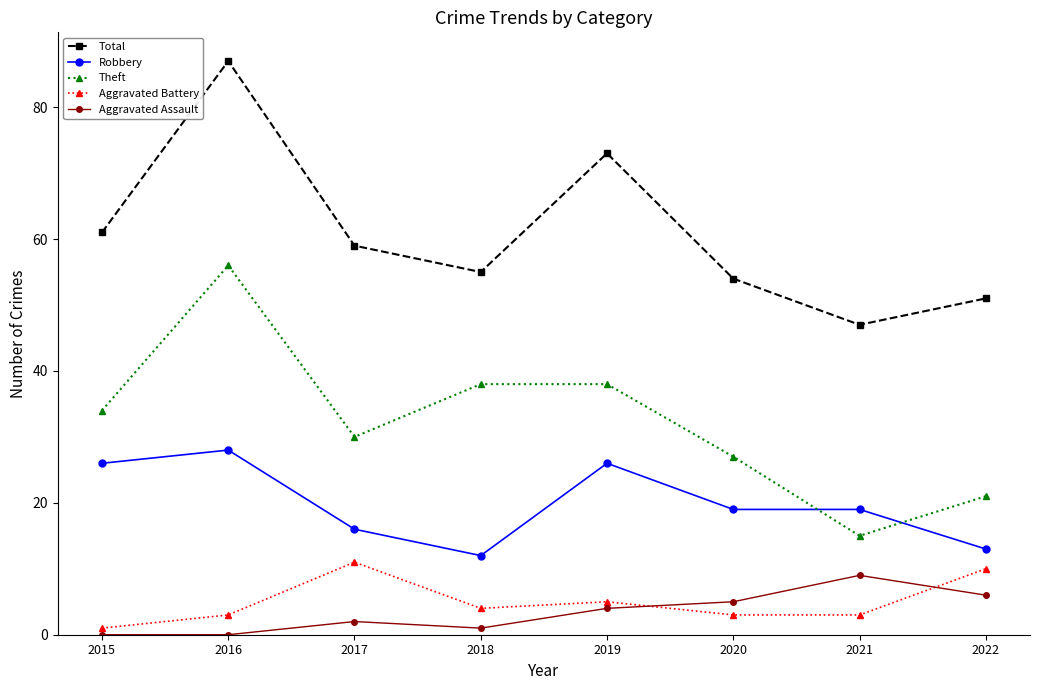

What is the maximum value shown in the chart?

87